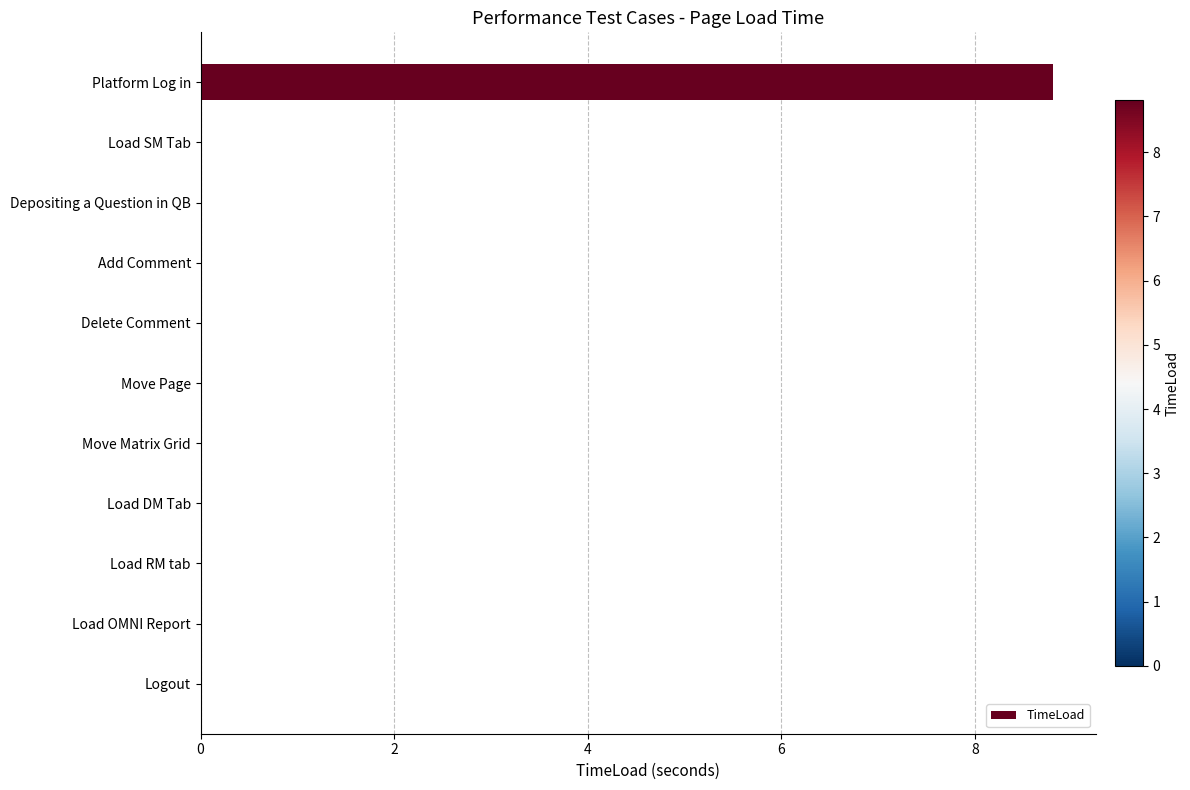

Does the chart contain stacked bars?

No